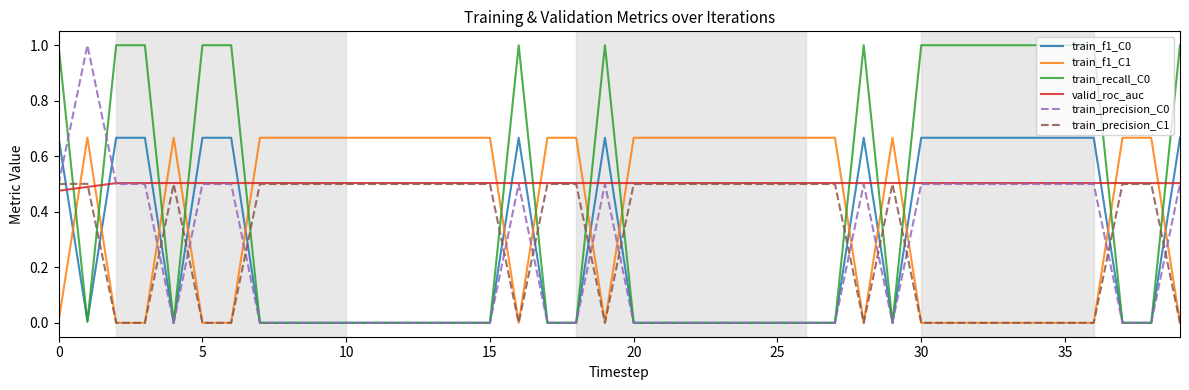

What is the greatest value displayed?

1.0